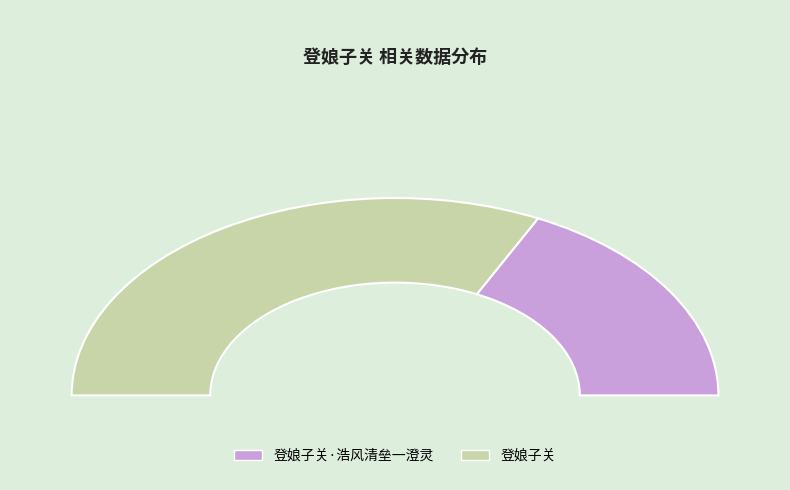

Rank the categories by value from lowest to highest.

登娘子关·浩风清垒一澄灵, 登娘子关